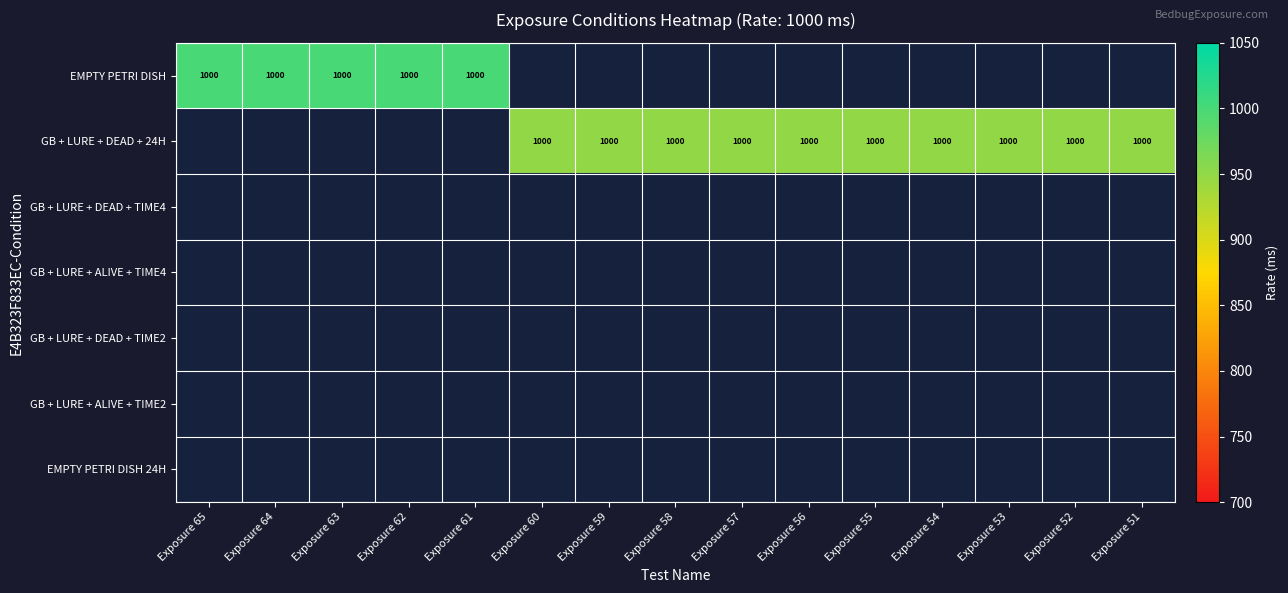

List the series in order of their peak value, lowest first.

EMPTY PETRI DISH, GB + LURE + DEAD + 24H, GB + LURE + DEAD + TIME4, GB + LURE + ALIVE + TIME4, GB + LURE + DEAD + TIME2, GB + LURE + ALIVE + TIME2, EMPTY PETRI DISH 24H